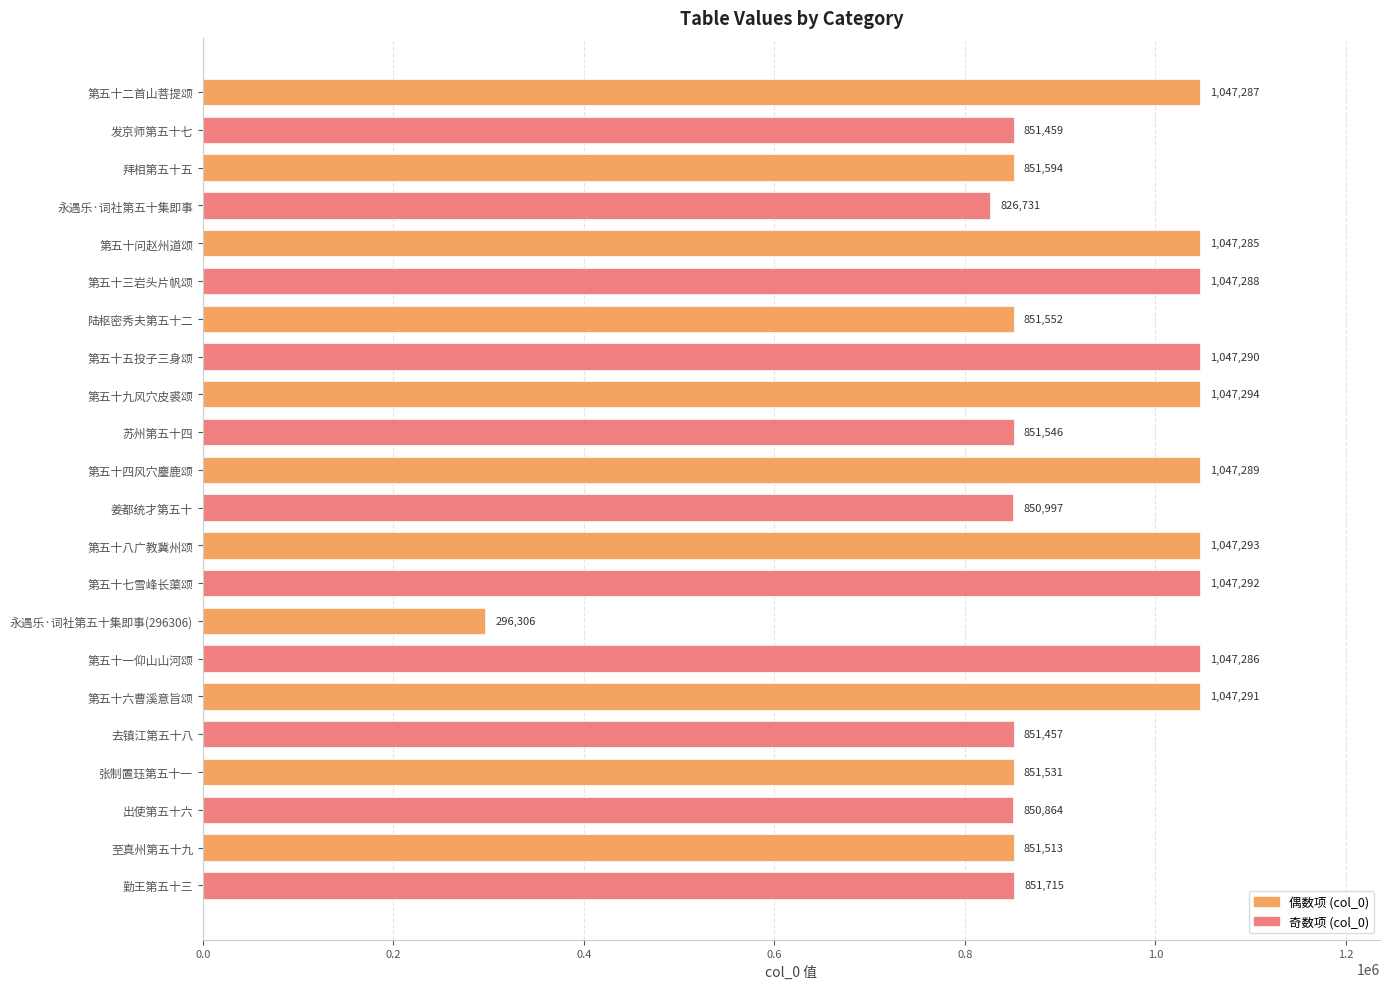

How many series are shown in this chart?

1